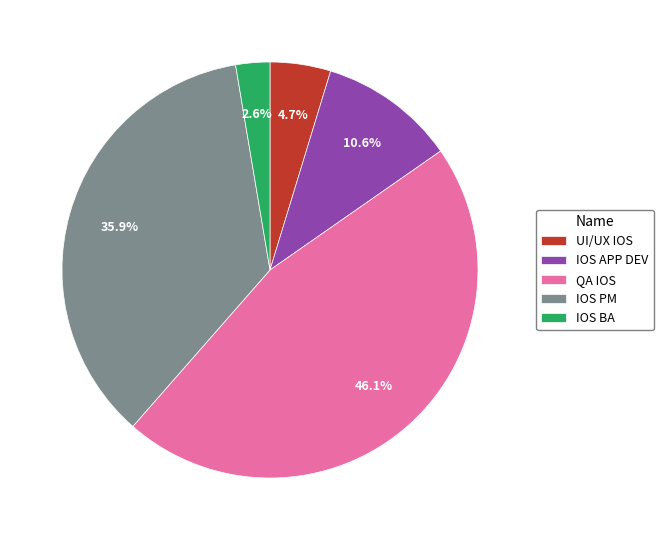

Which has a higher value, IOS PM or QA IOS?

QA IOS